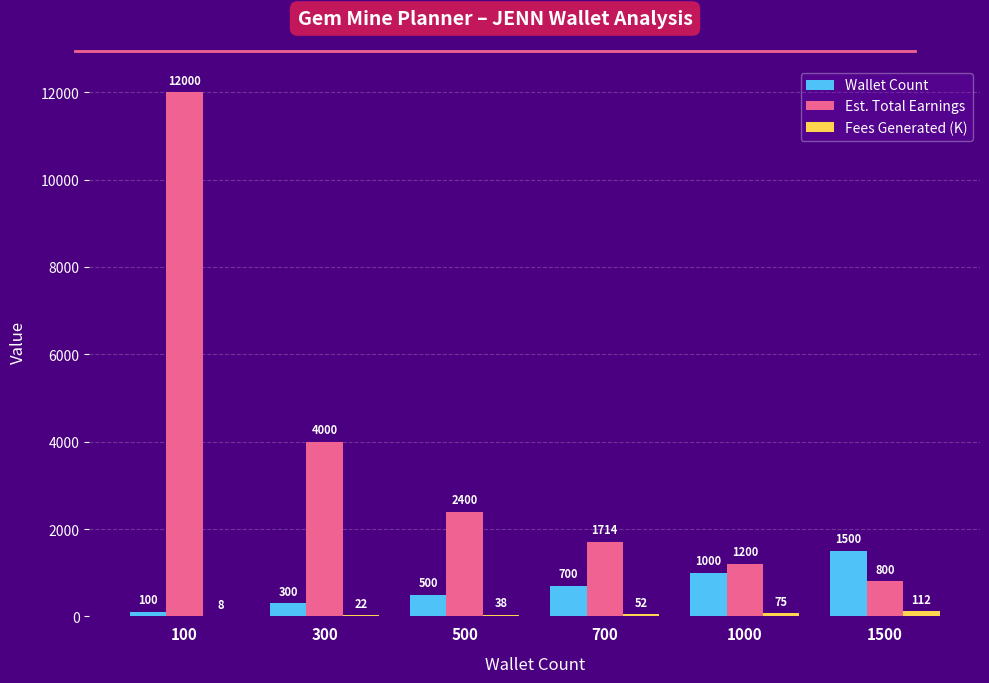

What is the sum of all Est. Total Earnings values?

22114.3